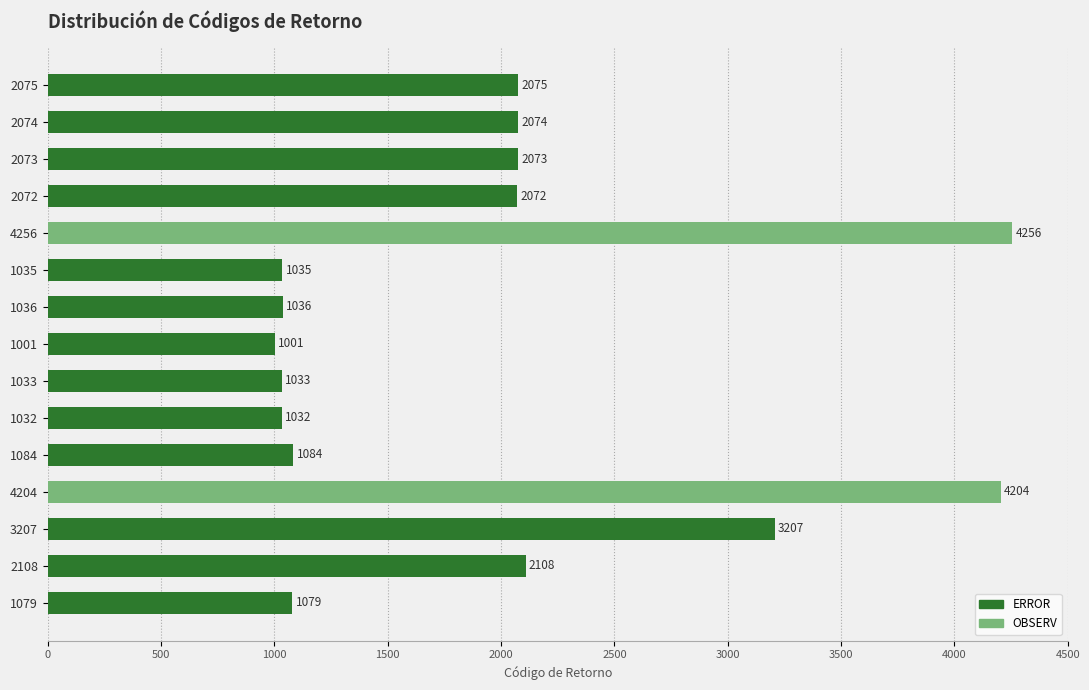

Which label corresponds to the largest value in the chart?

4256